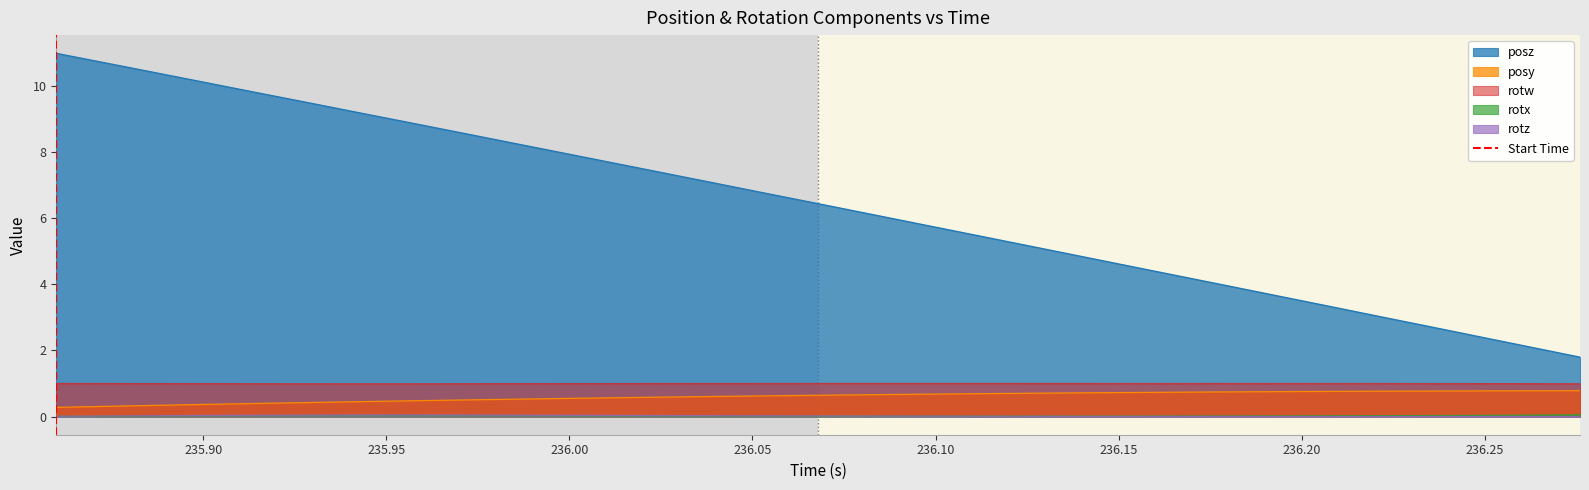

True or false: posz and posy cross at least once.

False